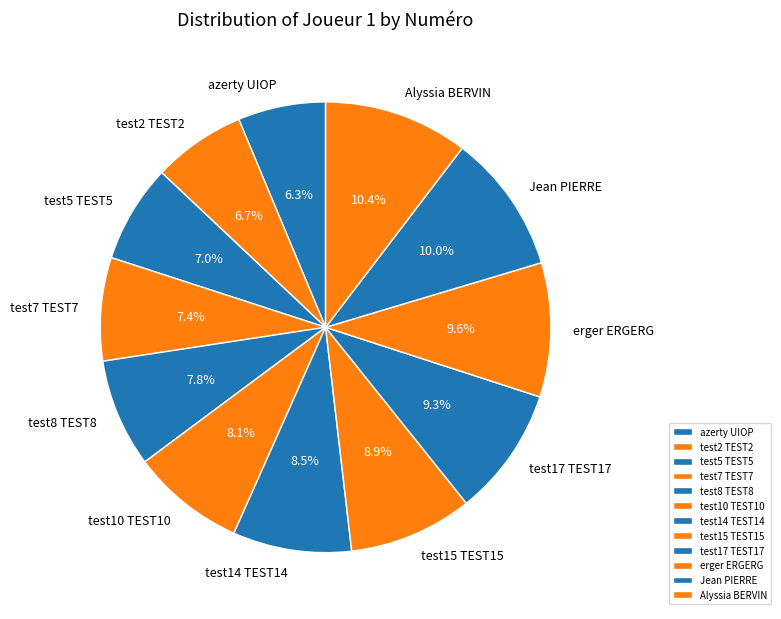

Approximately how many times larger is the value at Jean PIERRE compared to test17 TEST17?

1.1